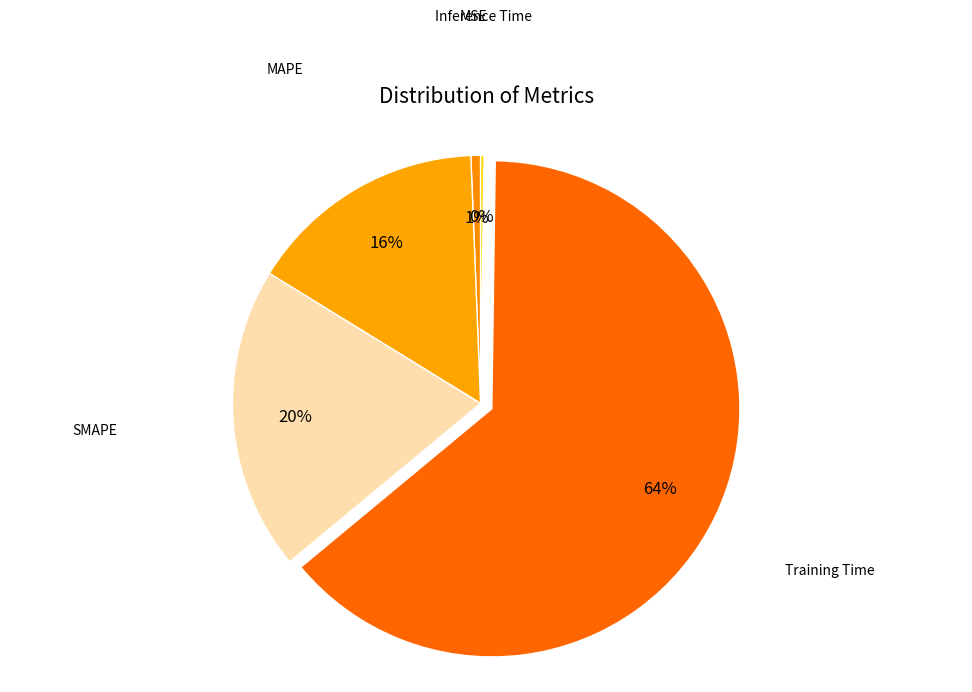

What is the majority slice?

Training Time